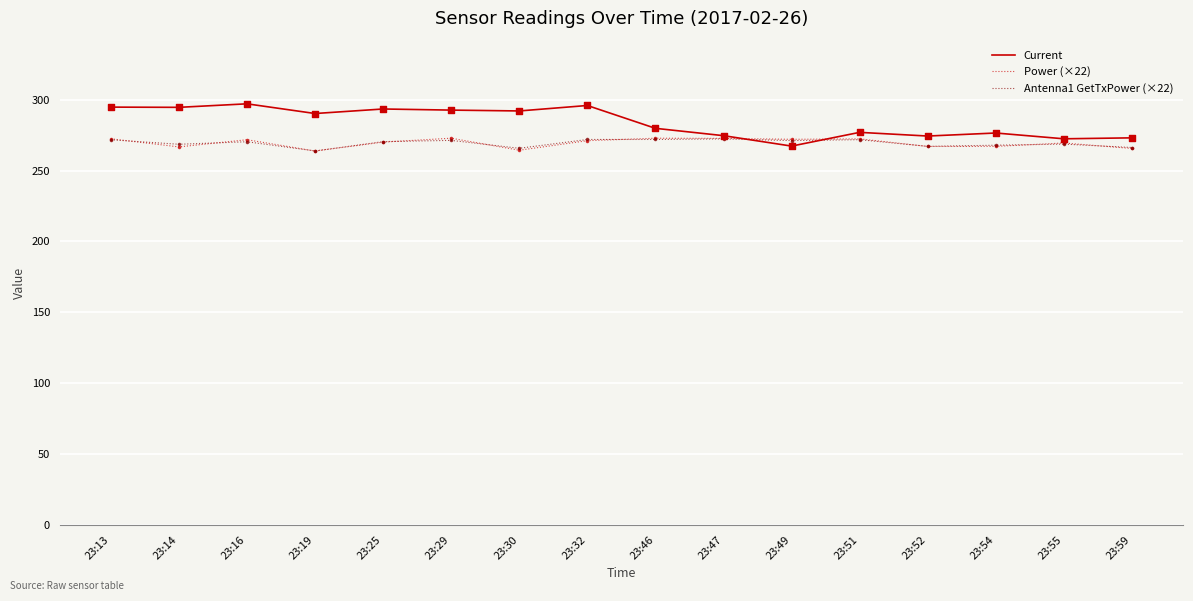

What are all the series names shown in the legend?

Current, Power (×22), Antenna1 GetTxPower (×22)